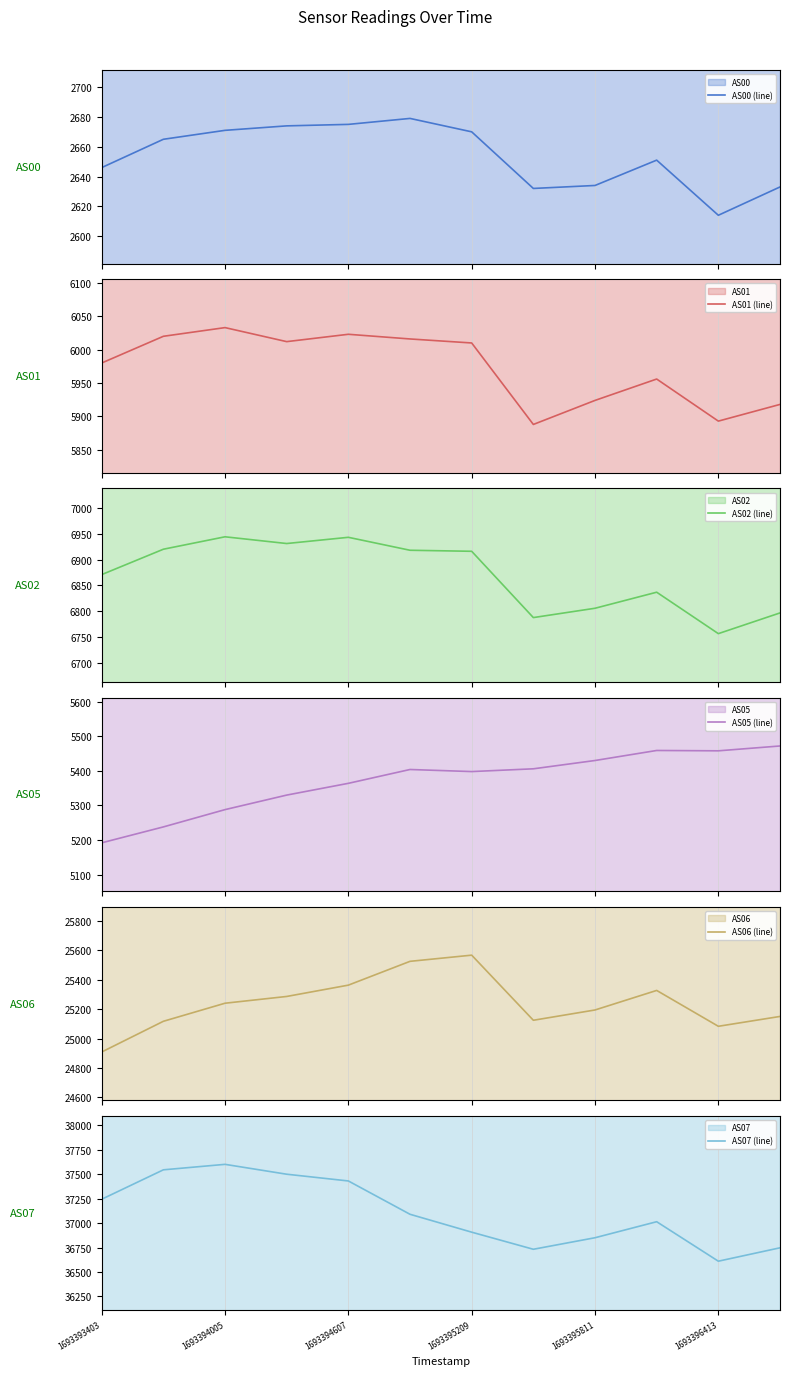

The AS07 (line) series shows 56277 at 1693395209. True or false?

False